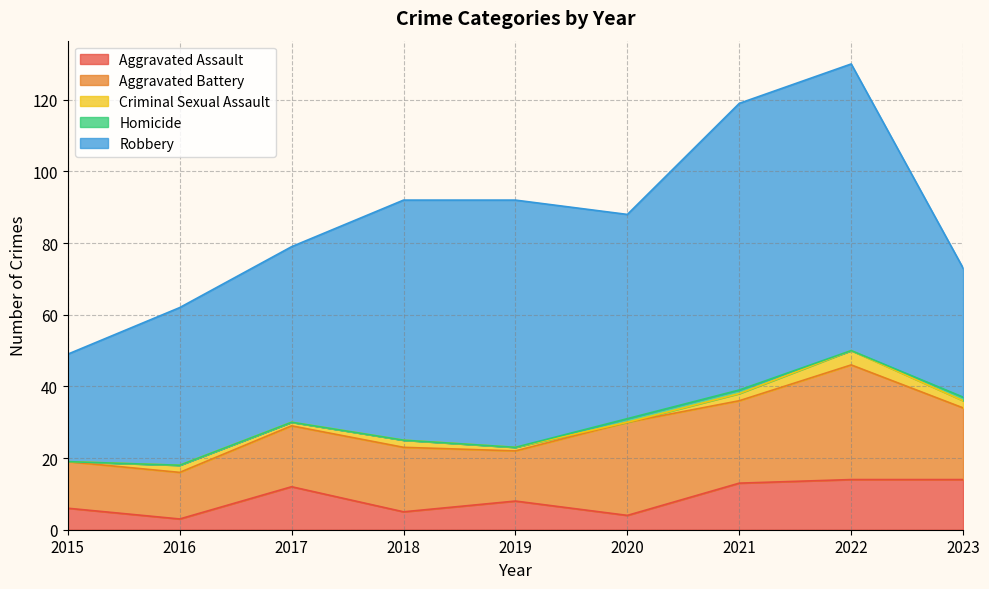

True or false: Robbery has more than 1 interior local peaks.

False